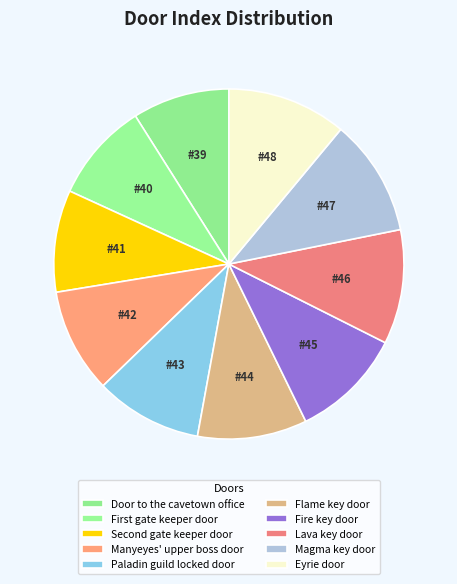

Which category has the biggest portion of the pie?

Eyrie door